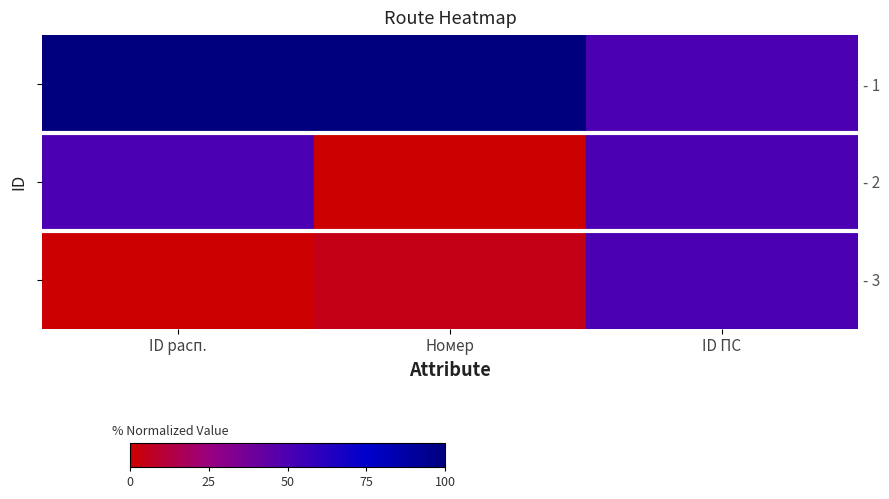

At which category does the chart reach its minimum across all series?

Номер